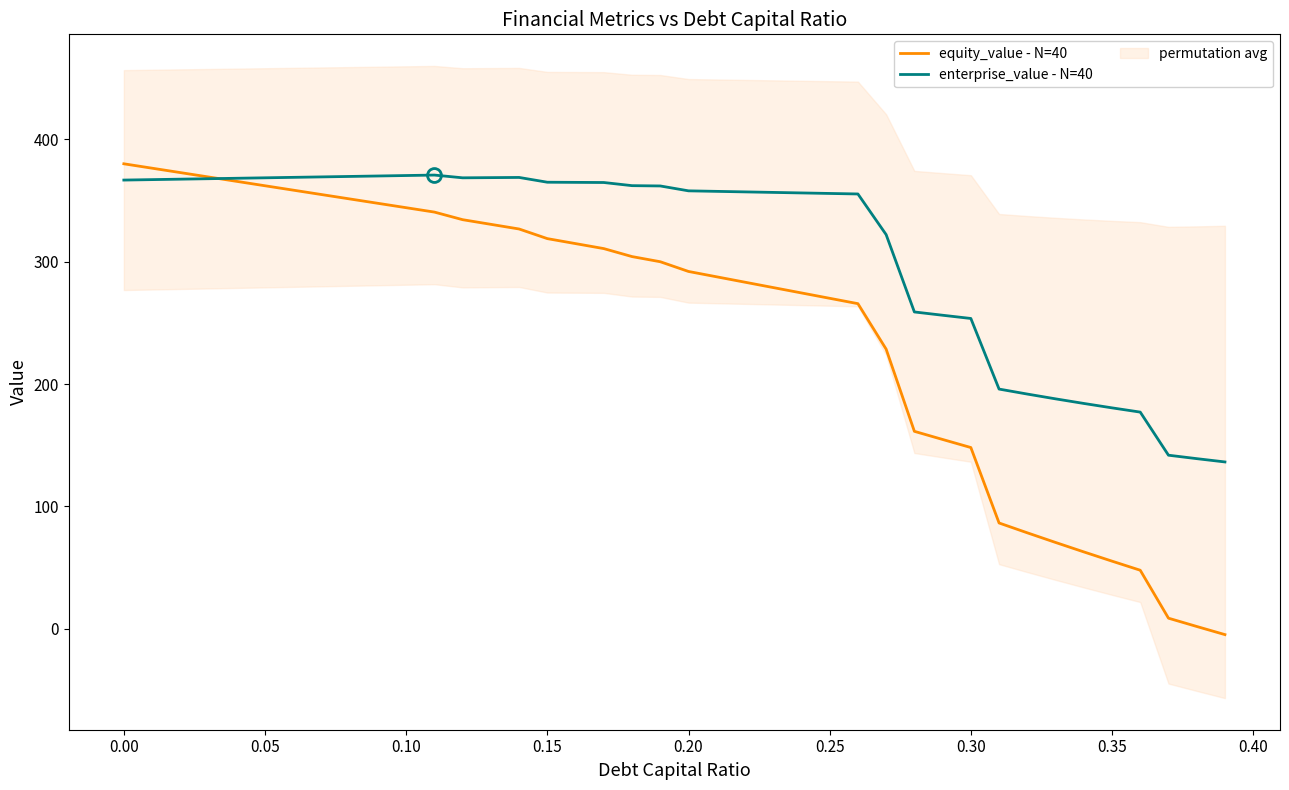

Reading left to right, what are all the values shown in this chart?

equity_value - N=40: 380.1	376.5	372.9	369.3	365.7	362.2	358.6	355.0	351.4	347.8	344.2	340.6	334.4	330.6	326.8	318.9	314.9	310.8	304.3	300.1	292.1	287.7	283.3	278.9	274.6	270.2	265.8	228.6	161.4	154.8	148.2	86.5	78.5	70.6	62.9	55.3	47.9	8.7	1.9	-4.7
enterprise_value - N=40: 366.8	367.2	367.5	367.9	368.3	368.7	369.0	369.4	369.8	370.1	370.5	370.9	368.6	368.8	369.0	365.0	364.9	364.8	362.2	362.0	358.0	357.6	357.1	356.7	356.3	355.9	355.4	322.2	259.0	256.3	253.7	196.0	191.9	188.0	184.2	180.6	177.1	141.9	139.1	136.4